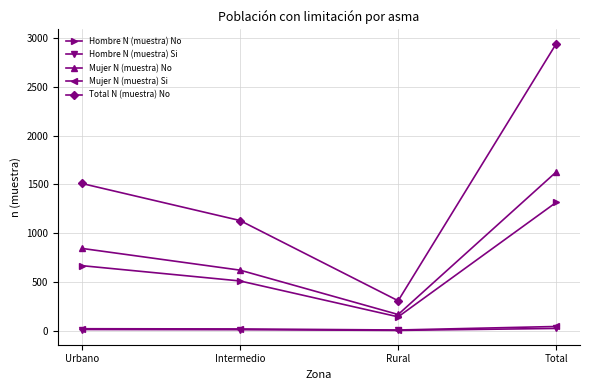

What is the minimum value shown in the chart?

2